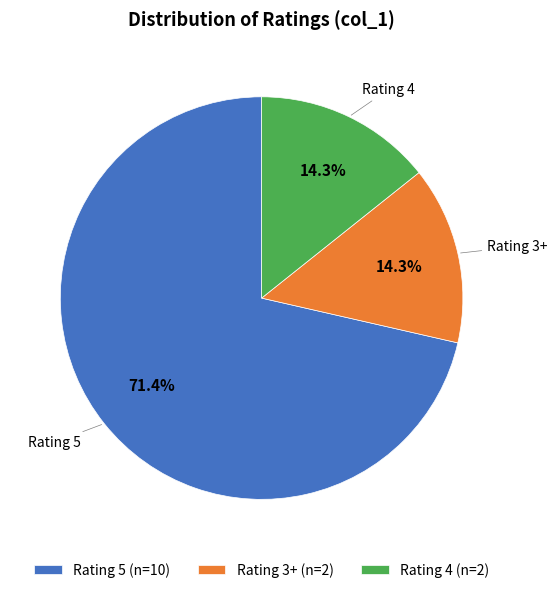

What is the total percentage of Rating 5 (n=10) and Rating 3+ (n=2)?

85.7%